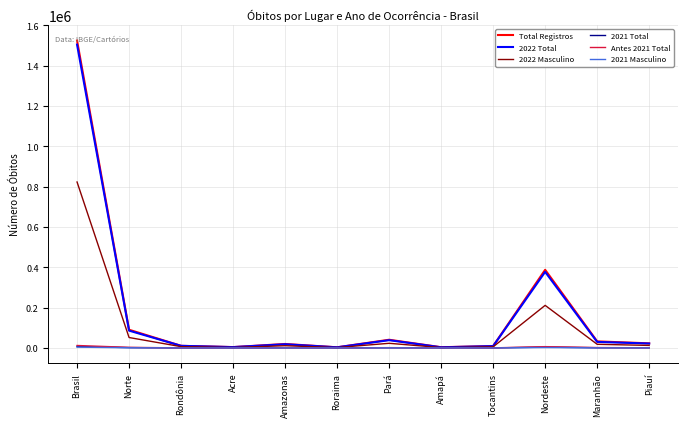

Which category has the highest value across all series?

Brasil